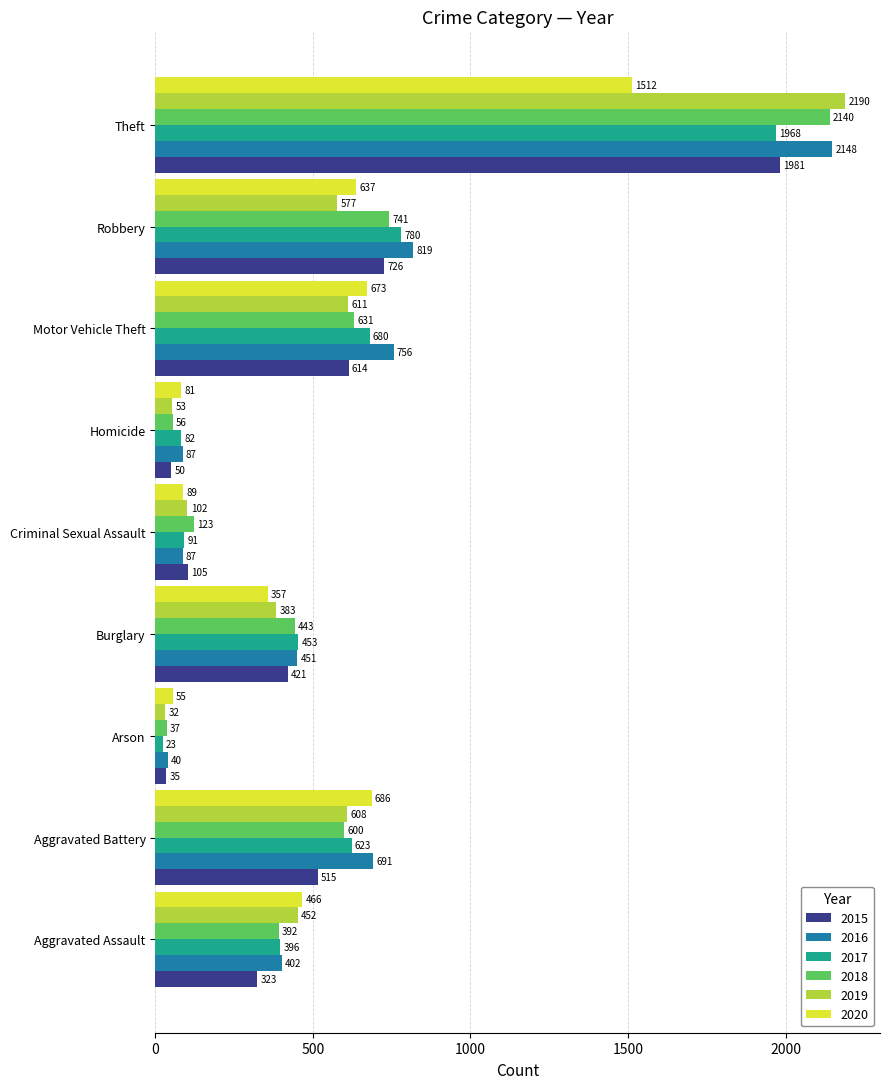

Is it true that 2015 equals 614 at Motor Vehicle Theft?

True